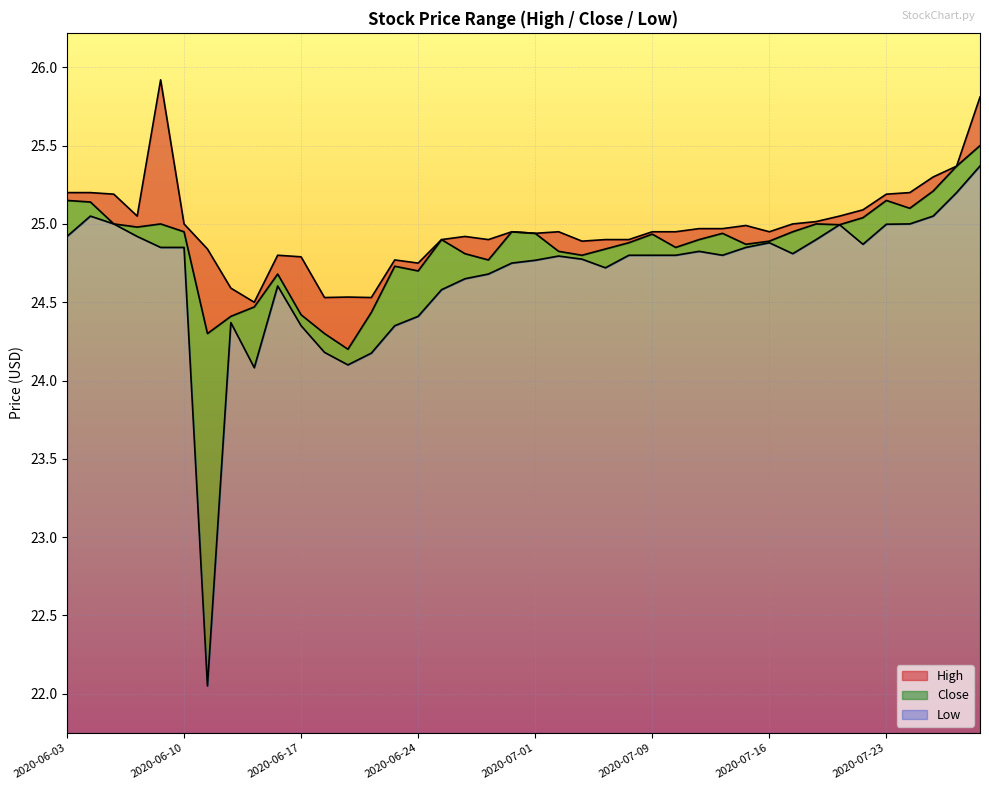

Between 2020-07-07 and 2020-07-29, which series saw the biggest shift?

High